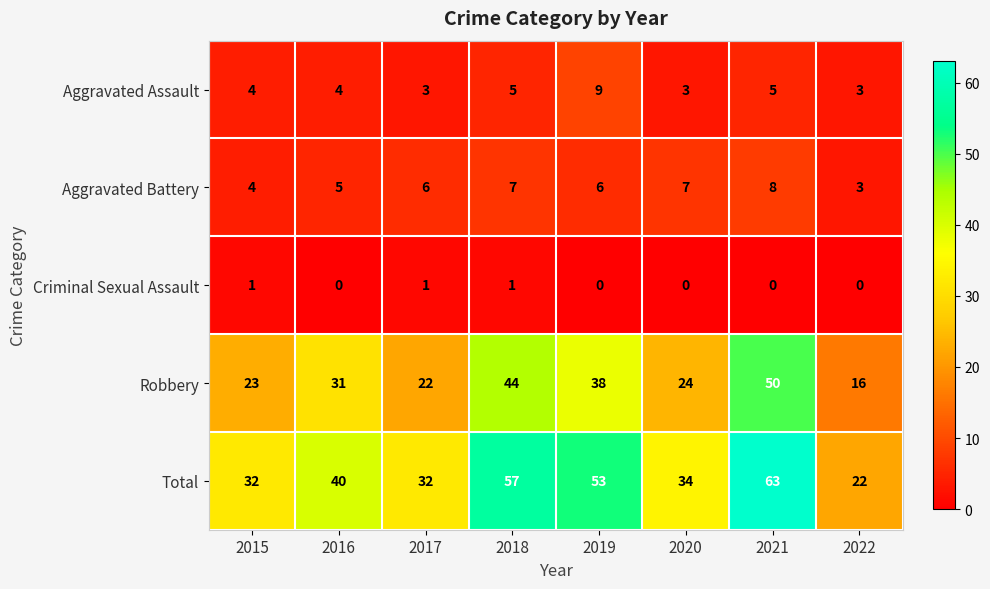

At how many categories does at least one series exceed 19?

8